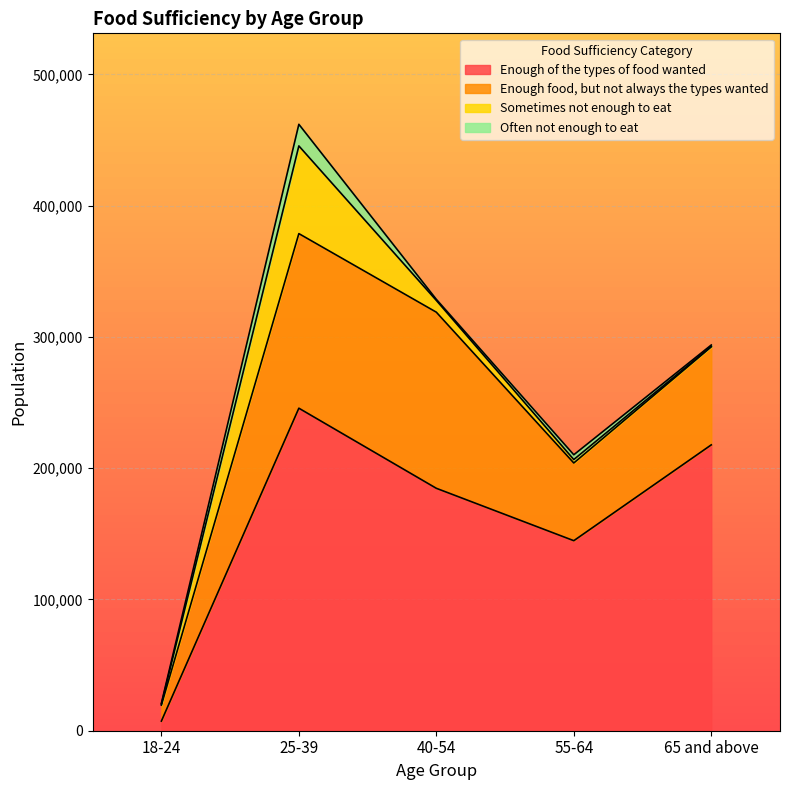

Rank the series at 40-54 from lowest to highest value.

Often not enough to eat, Sometimes not enough to eat, Enough food, but not always the types wanted, Enough of the types of food wanted